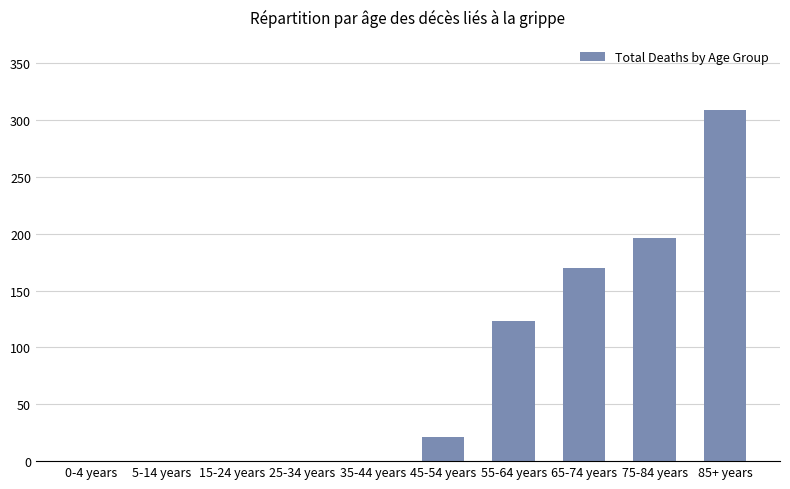

Count the number of data series in this chart.

1